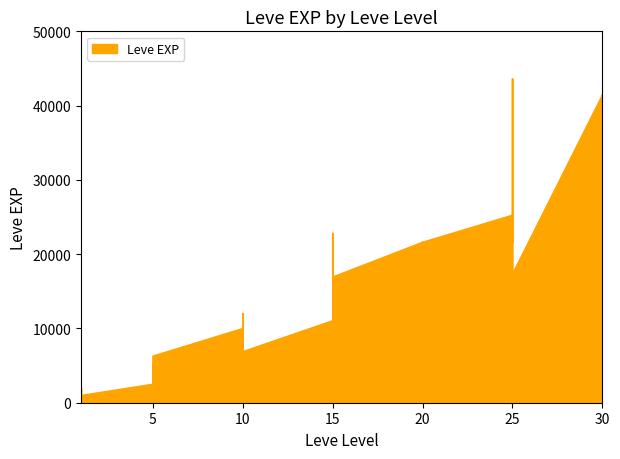

What is the sum of all values?

605250